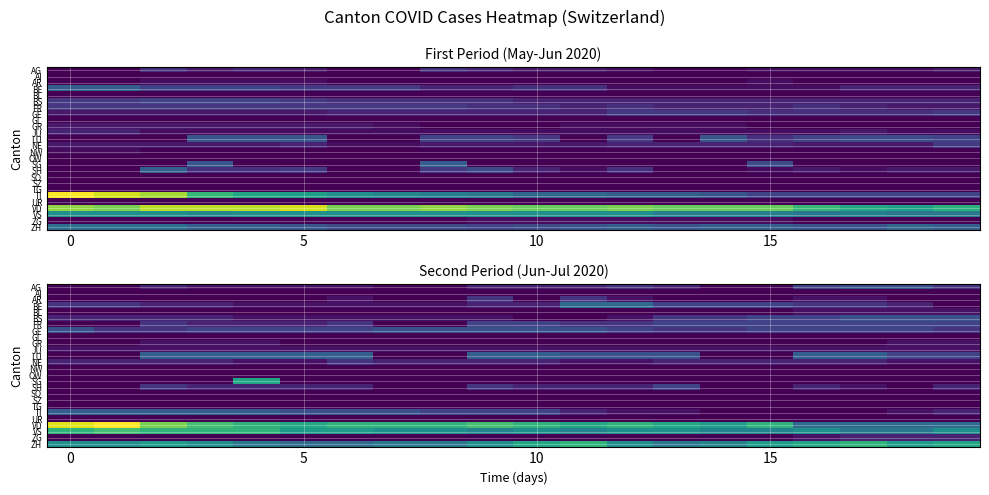

What is the total value across all series at 0?

61